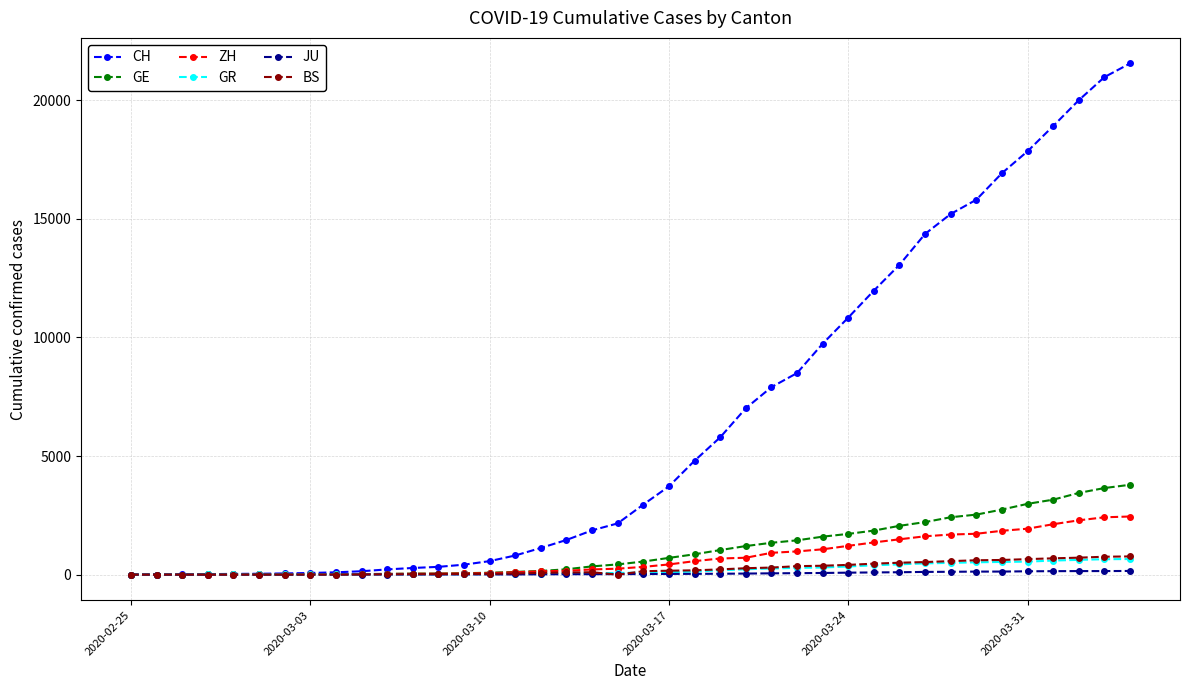

How many lines are shown in the chart?

6